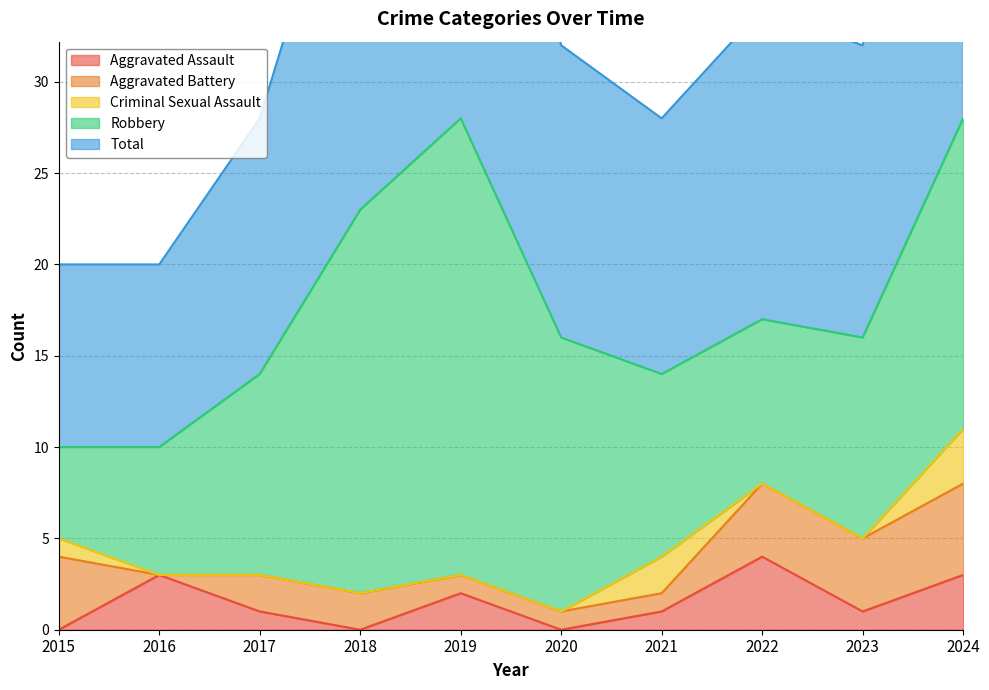

What is the spread (max minus min) of values at 2018?

23